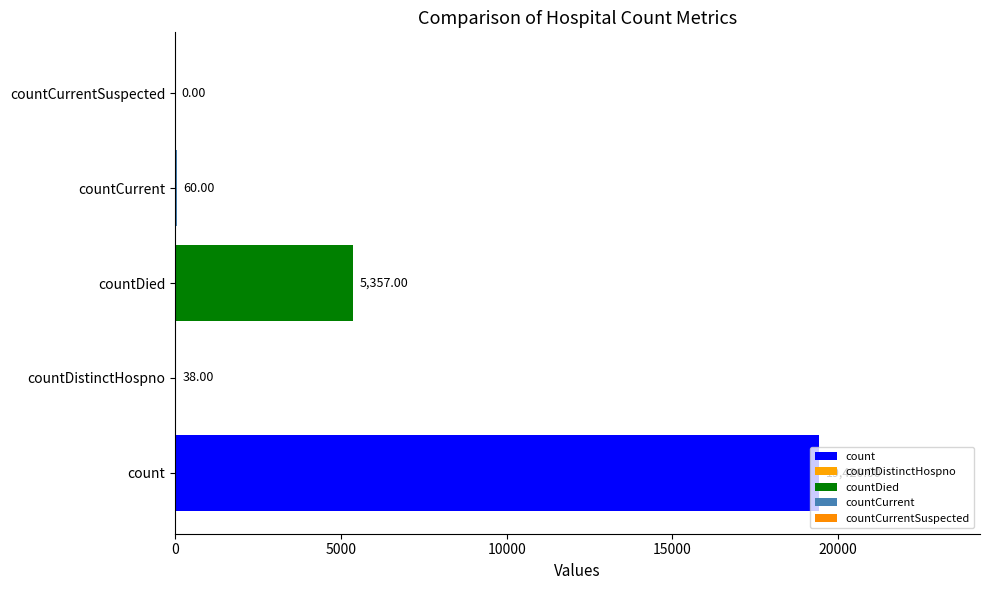

Count the number of values greater than 60.

2